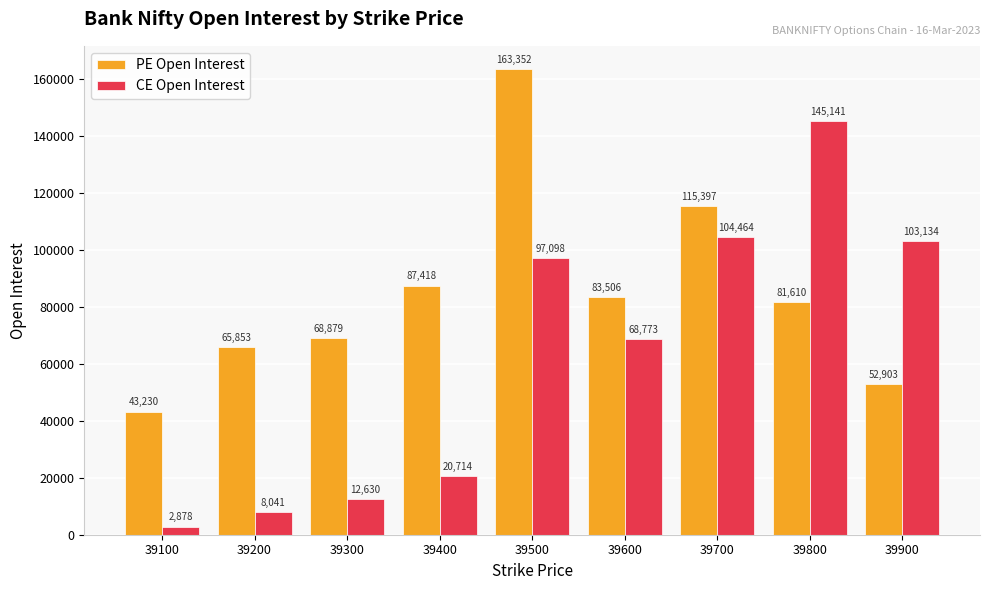

Reading left to right, extract all data points from this chart.

PE Open Interest: 43230	65853	68879	87418	163352	83506	115397	81610	52903
CE Open Interest: 2878	8041	12630	20714	97098	68773	104464	145141	103134